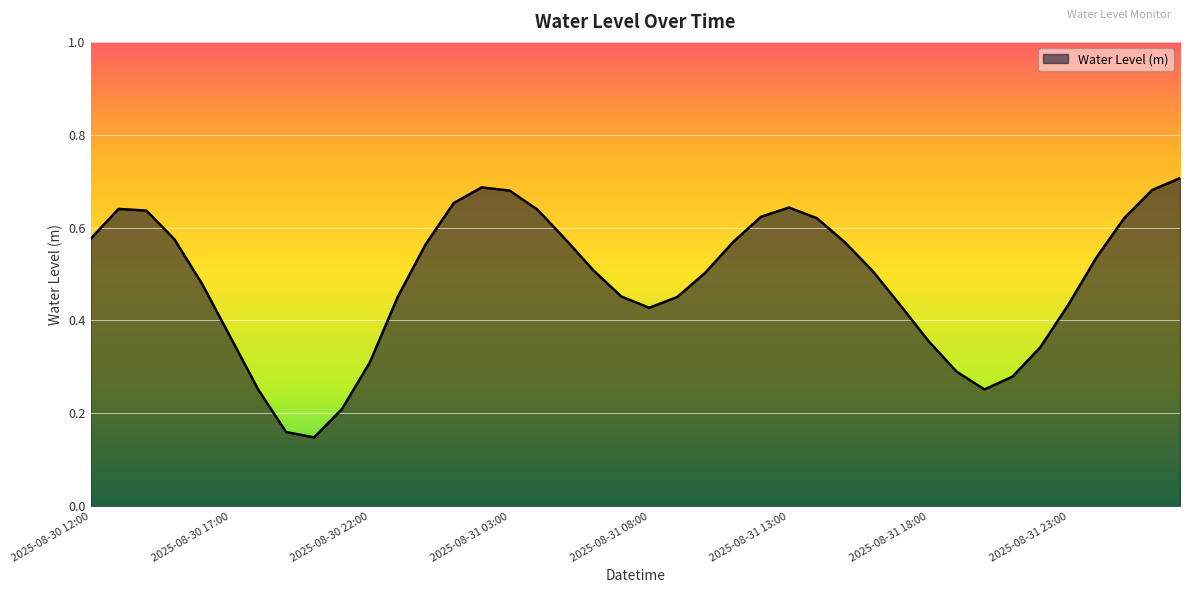

Reading left to right, transcribe all the data shown in this chart.

2025-08-30 12:00=0.6	2025-08-30 13:00=0.6	2025-08-30 14:00=0.6	2025-08-30 15:00=0.6	2025-08-30 16:00=0.5	2025-08-30 17:00=0.4	2025-08-30 18:00=0.3	2025-08-30 19:00=0.2	2025-08-30 20:00=0.1	2025-08-30 21:00=0.2	2025-08-30 22:00=0.3	2025-08-30 23:00=0.5	2025-08-31 00:00=0.6	2025-08-31 01:00=0.7	2025-08-31 02:00=0.7	2025-08-31 03:00=0.7	2025-08-31 04:00=0.6	2025-08-31 05:00=0.6	2025-08-31 06:00=0.5	2025-08-31 07:00=0.5	2025-08-31 08:00=0.4	2025-08-31 09:00=0.5	2025-08-31 10:00=0.5	2025-08-31 11:00=0.6	2025-08-31 12:00=0.6	2025-08-31 13:00=0.6	2025-08-31 14:00=0.6	2025-08-31 15:00=0.6	2025-08-31 16:00=0.5	2025-08-31 17:00=0.4	2025-08-31 18:00=0.4	2025-08-31 19:00=0.3	2025-08-31 20:00=0.3	2025-08-31 21:00=0.3	2025-08-31 22:00=0.3	2025-08-31 23:00=0.4	2025-09-01 00:00=0.5	2025-09-01 01:00=0.6	2025-09-01 02:00=0.7	2025-09-01 03:00=0.7